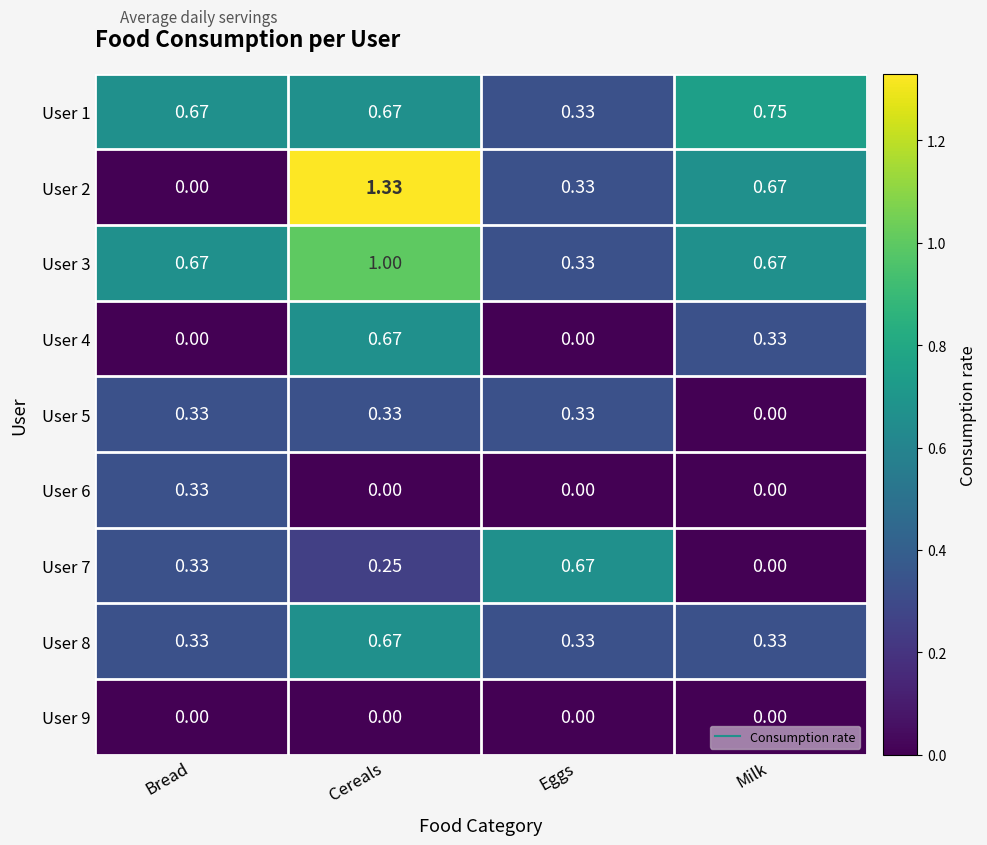

What is the total value across all series at Cereals?

4.9